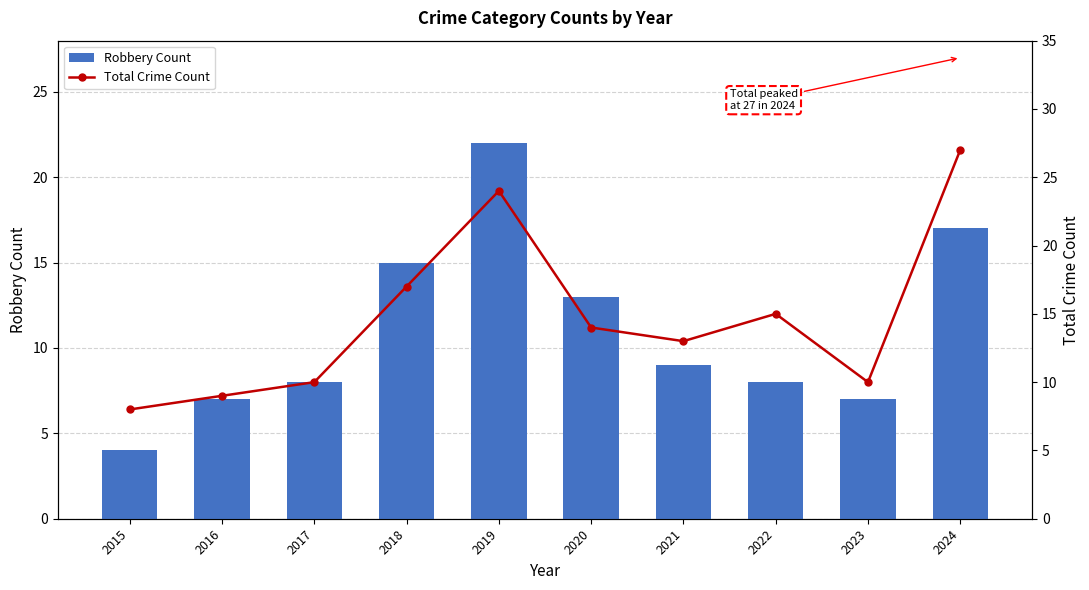

List the series in order of their overall mean, lowest first.

Robbery Count, Total Crime Count